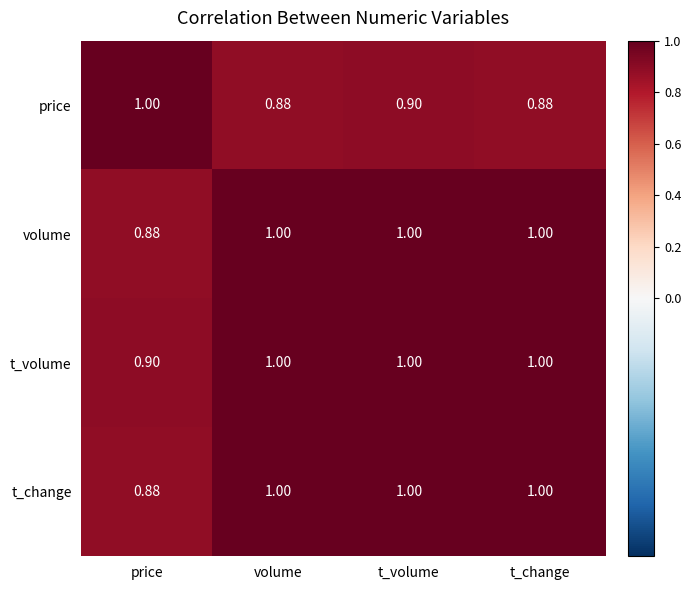

Is the value of price at volume greater than the value of volume at volume?

No